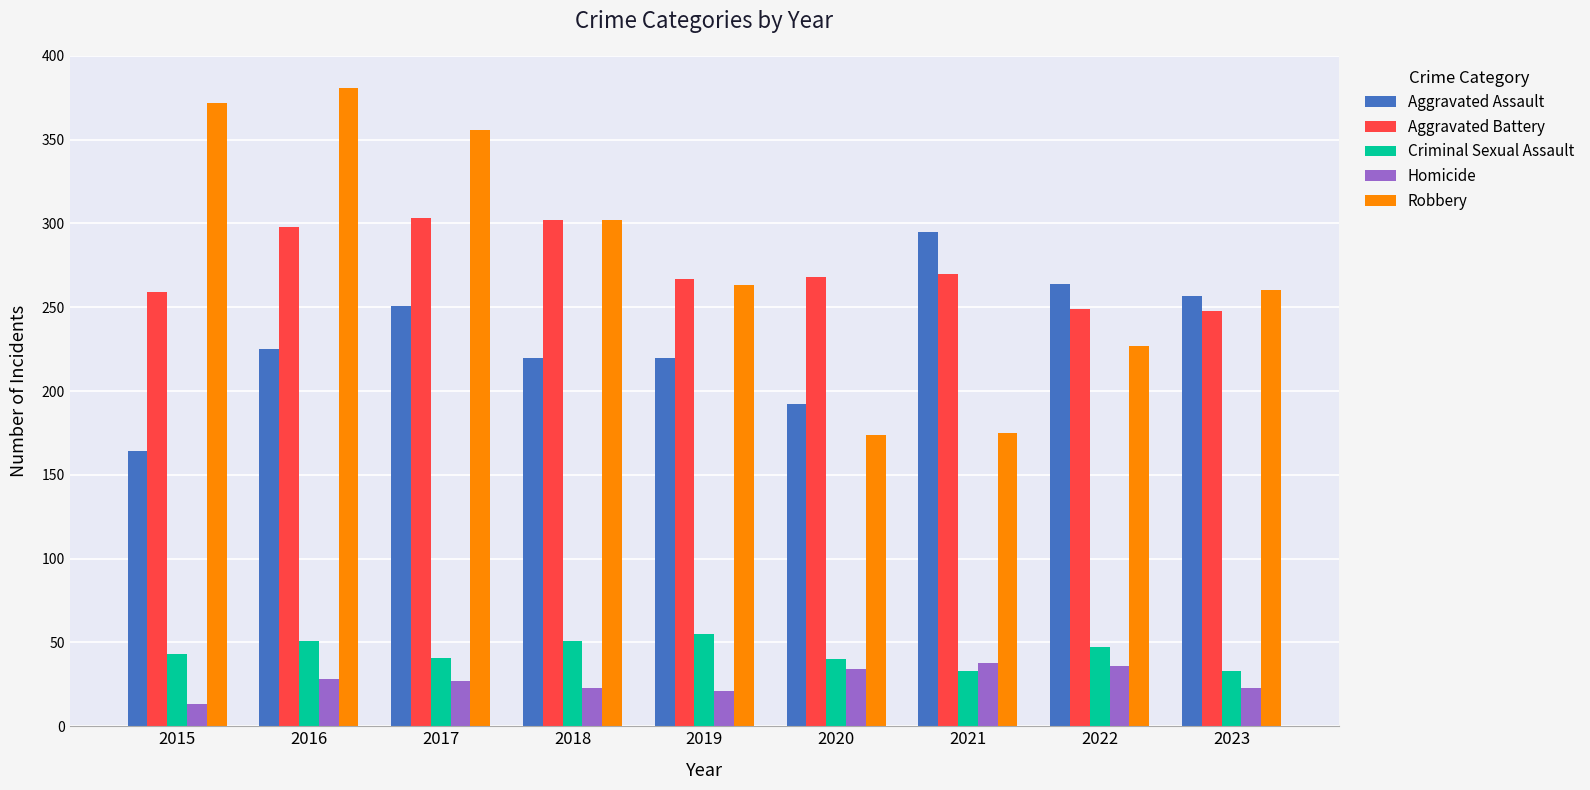

The value of Criminal Sexual Assault at 2023 is 57. True or false?

False